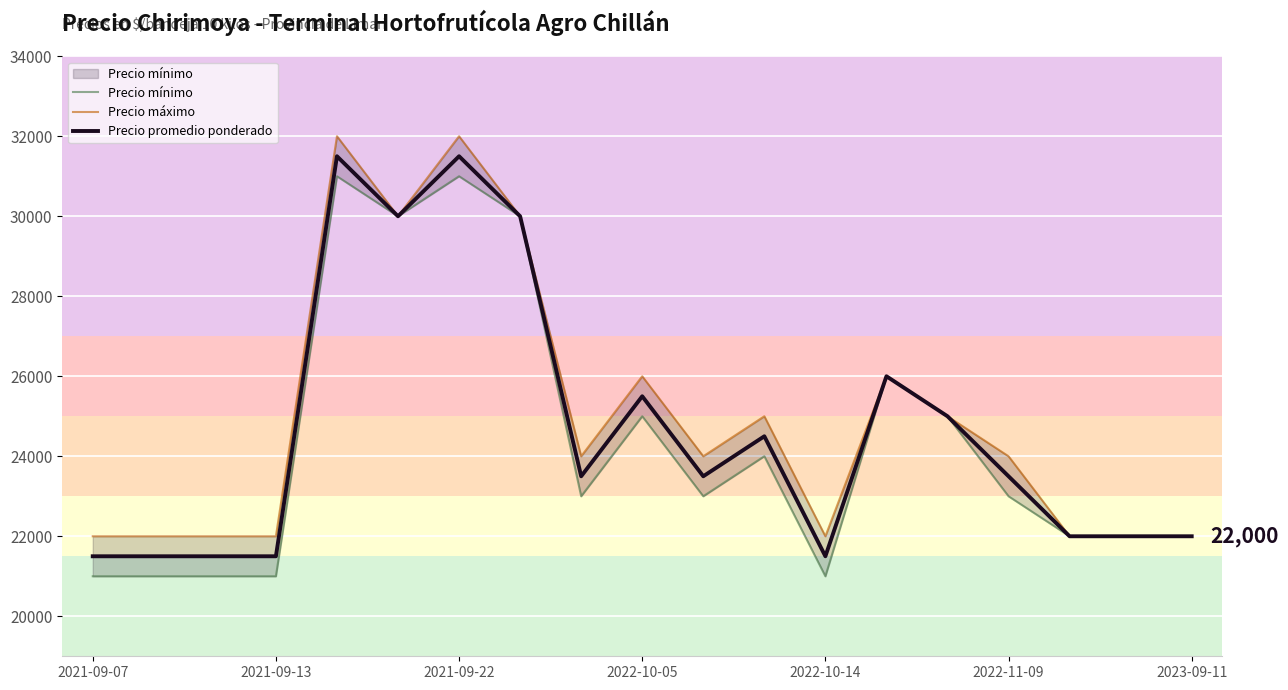

What is the highest value of the Precio promedio ponderado series?

31500